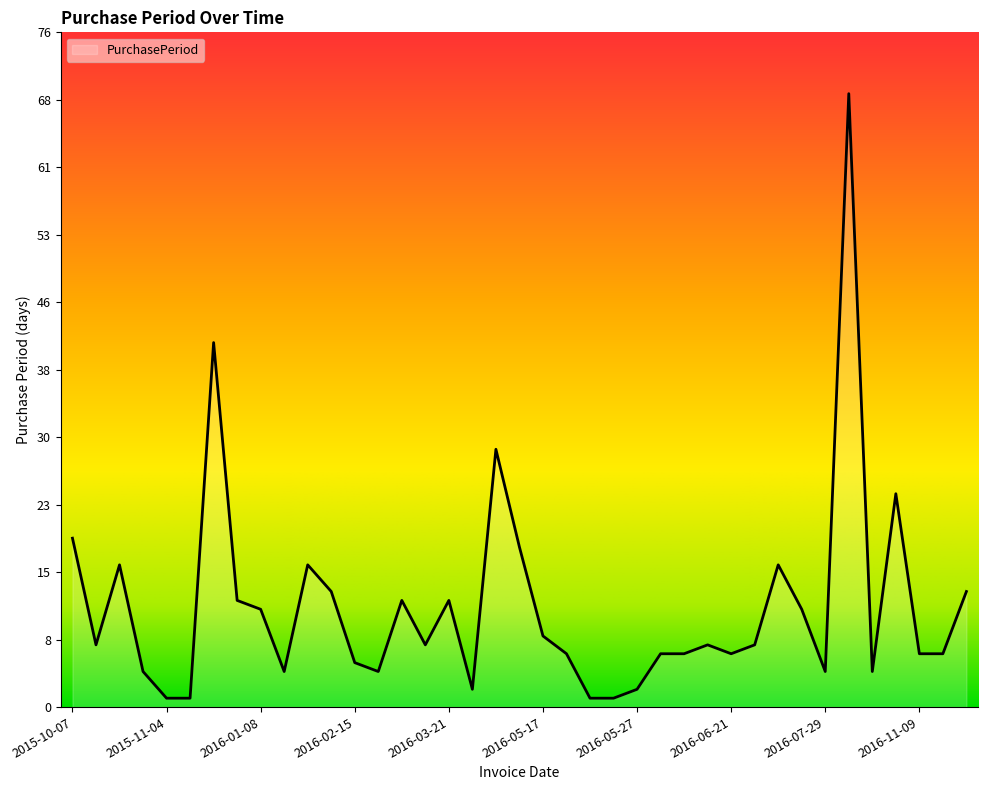

What is the difference between the maximum and minimum values?

68